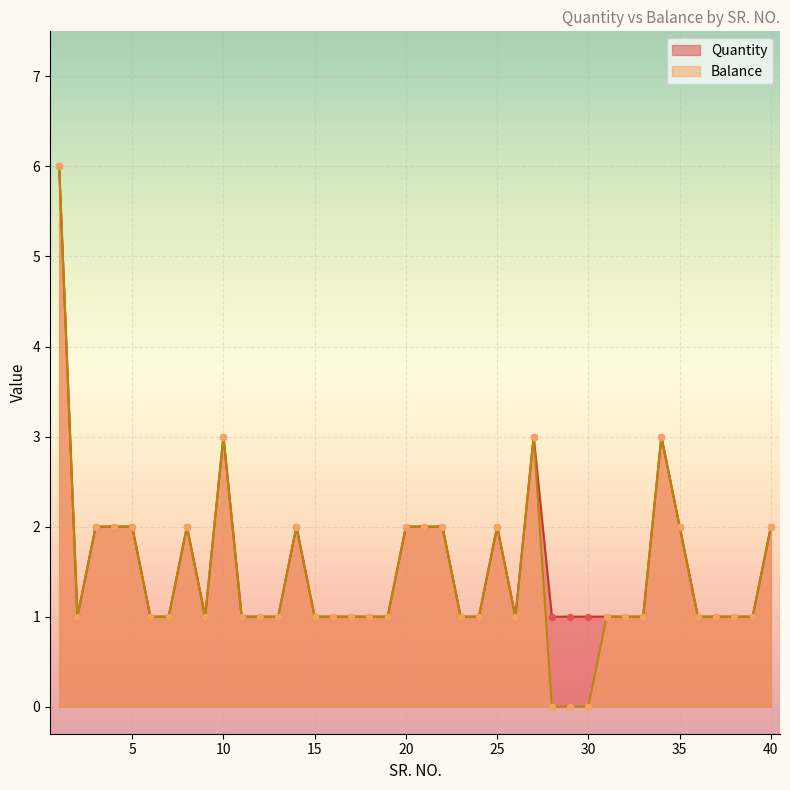

Which series contains the highest Y value?

Quantity